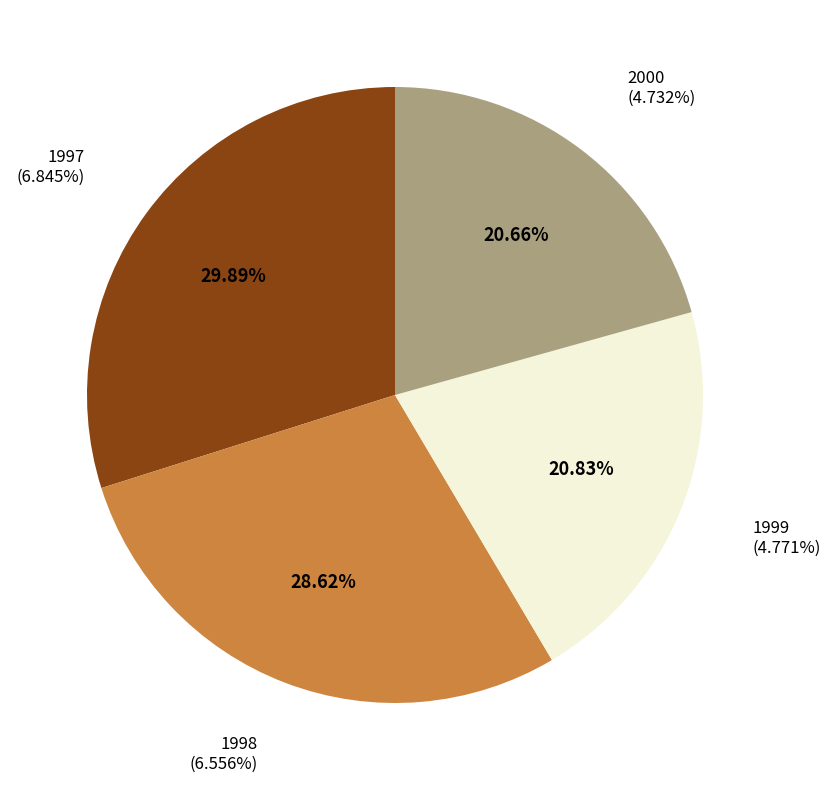

Which slice is the smallest?

2000